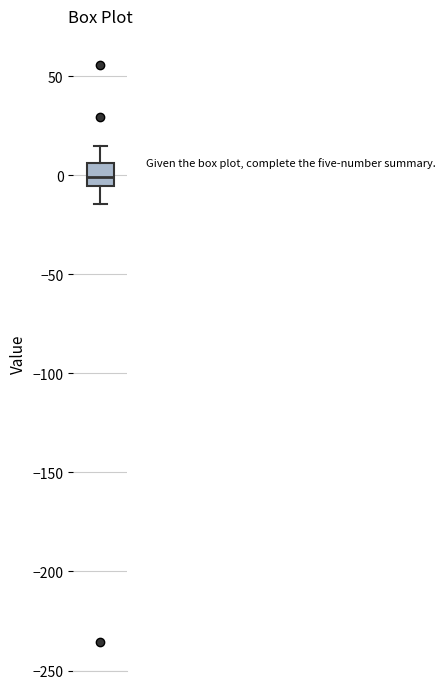

Where does the upper whisker of the box end on the y-axis? The values are not printed on the chart, so give them approximately, as read against the axis.

15